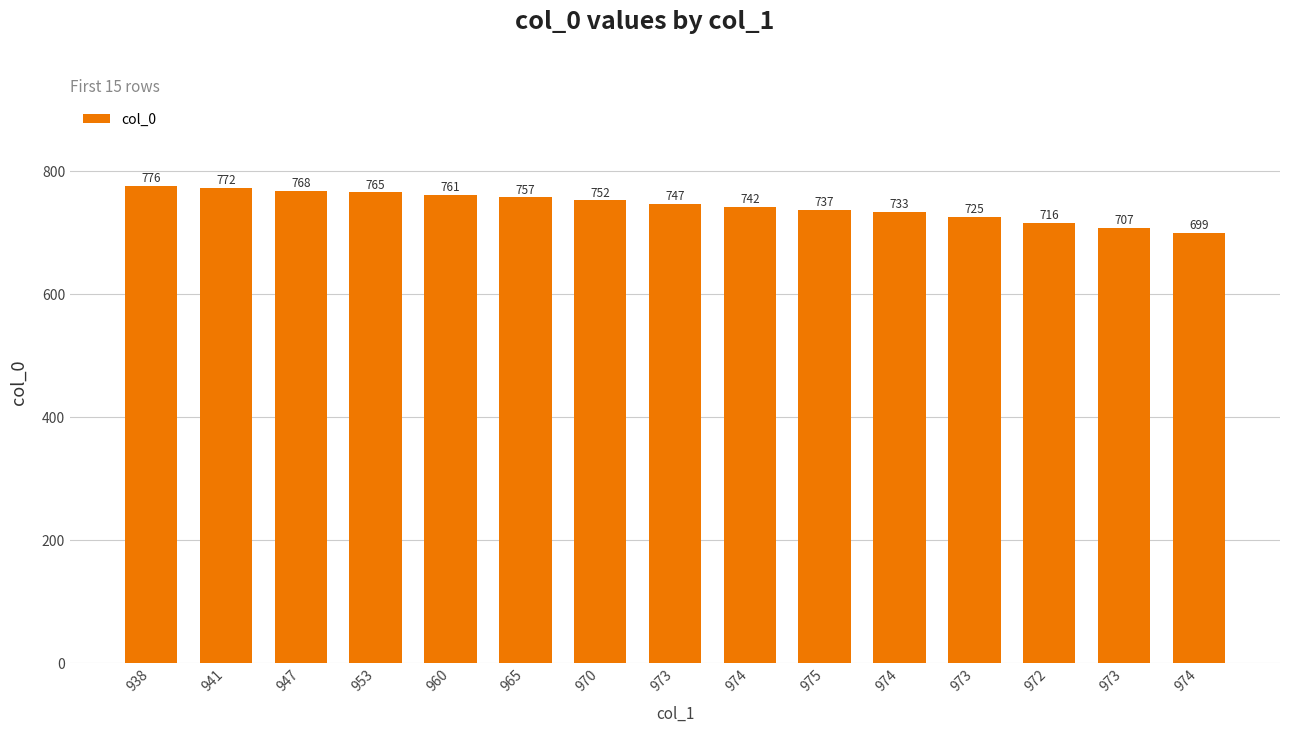

Does the chart contain any negative values?

No